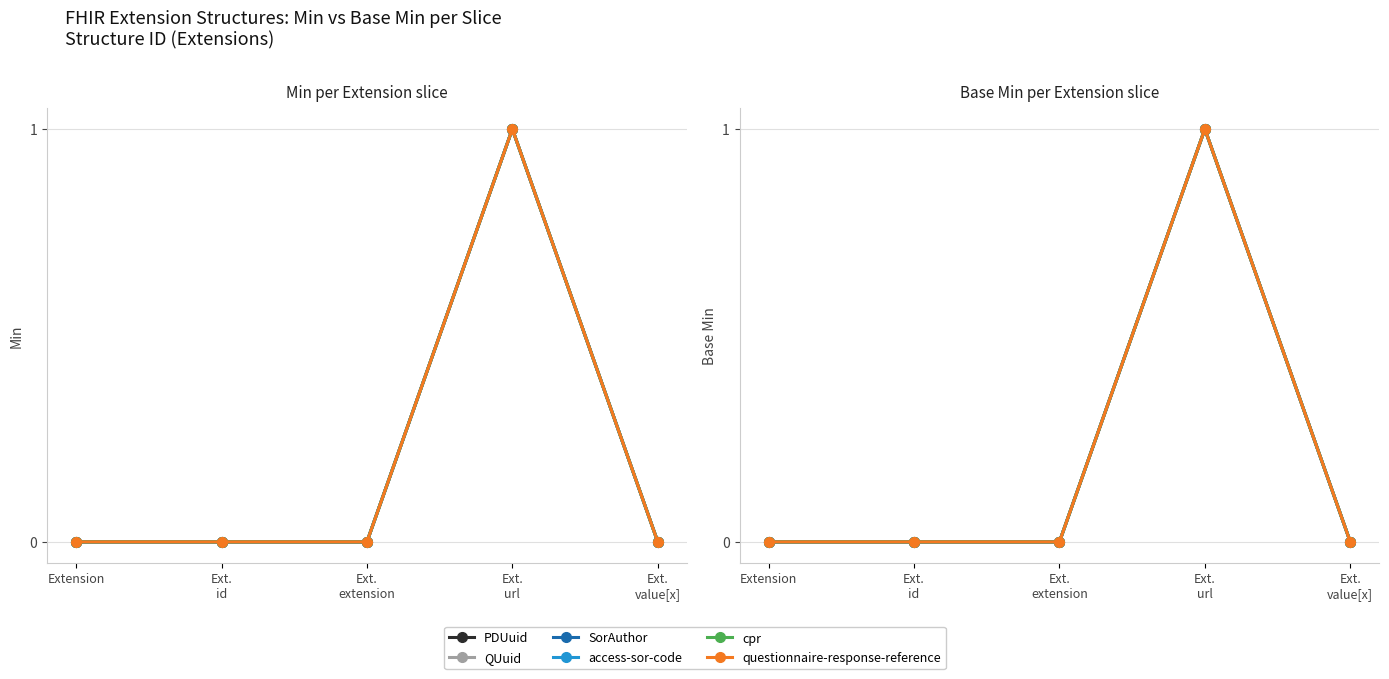

Is it true that access-sor-code equals 1 at Ext.
url?

True